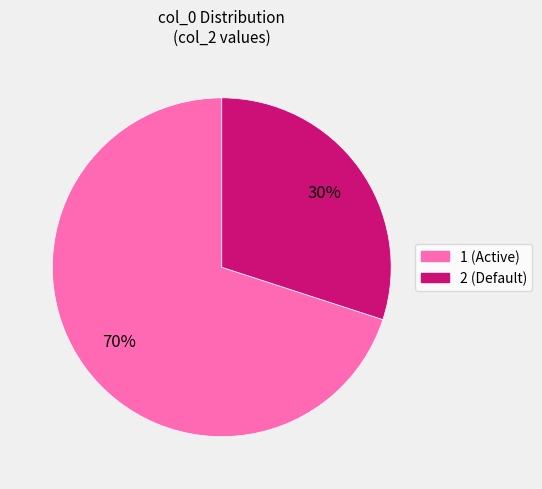

Which slice represents more than half of the pie?

1